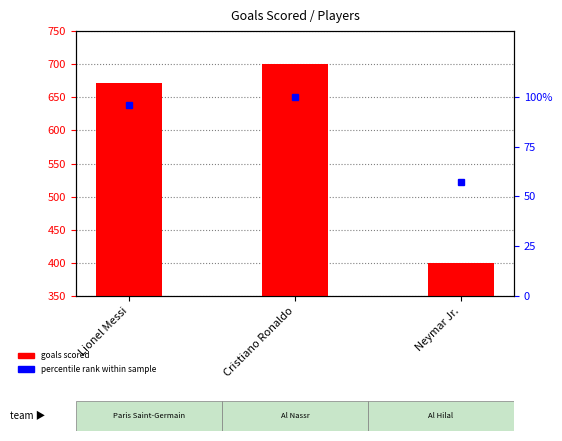

Which category has the lowest value in the goals scored series?

Neymar Jr.